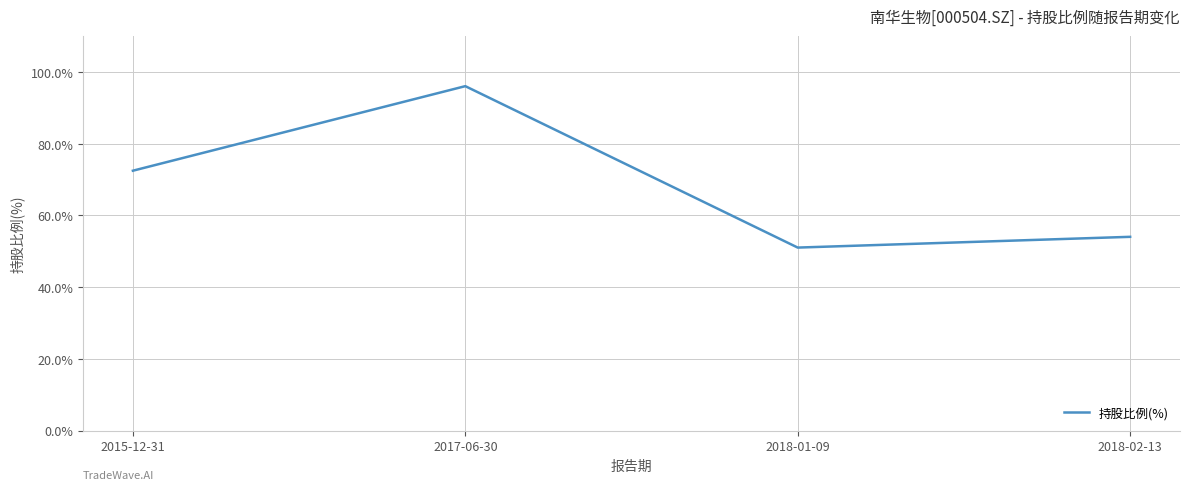

Is it true that the value at 2015-12-31 is 72.4?

True